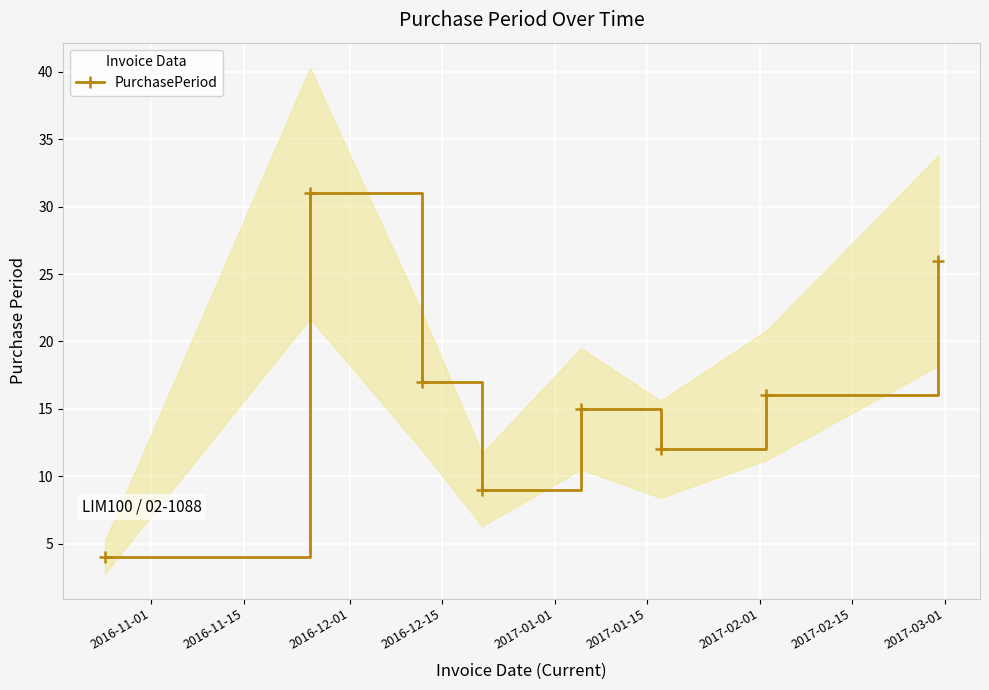

How many interior local peaks does the PurchasePeriod series have?

2